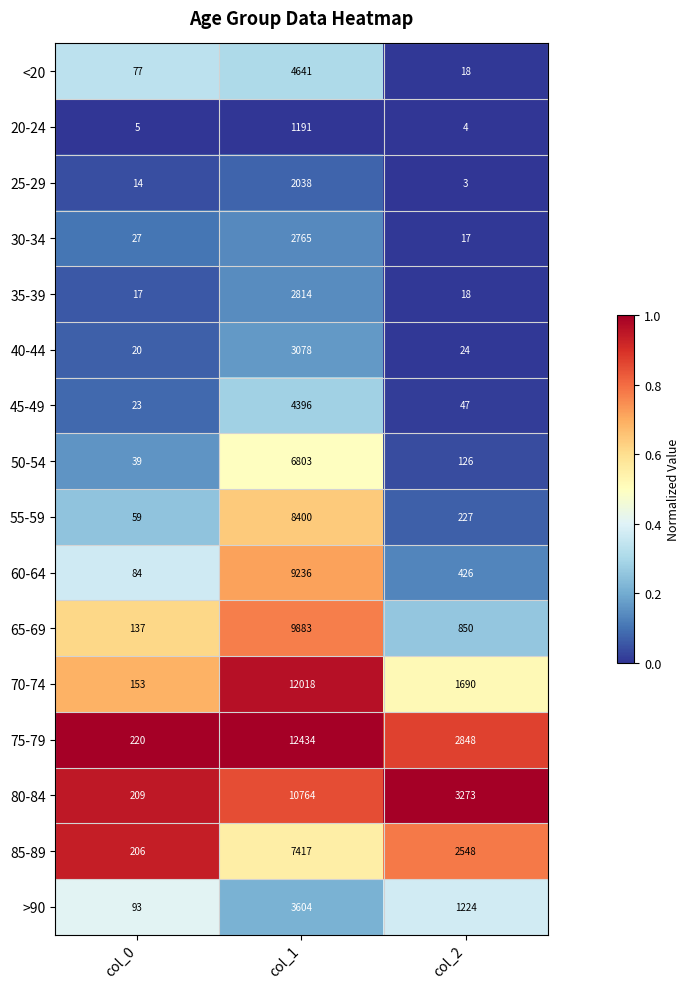

At which category does the chart reach its minimum across all series?

col_2